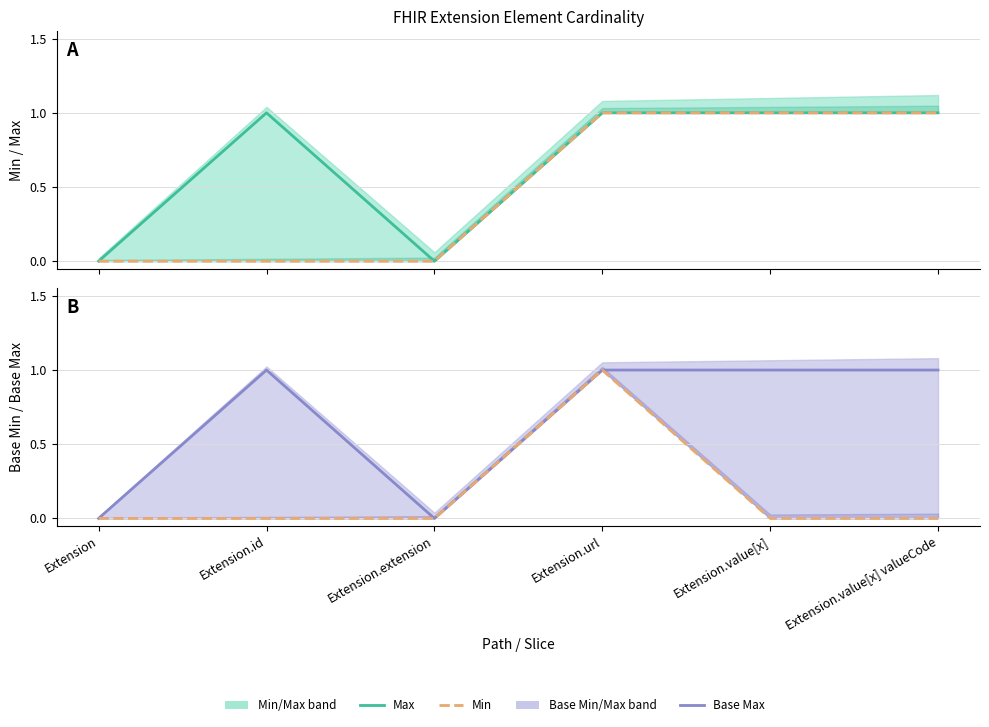

Is the value of Base Max at Extension.id greater than the value of Min at Extension.value[x] valueCode?

No